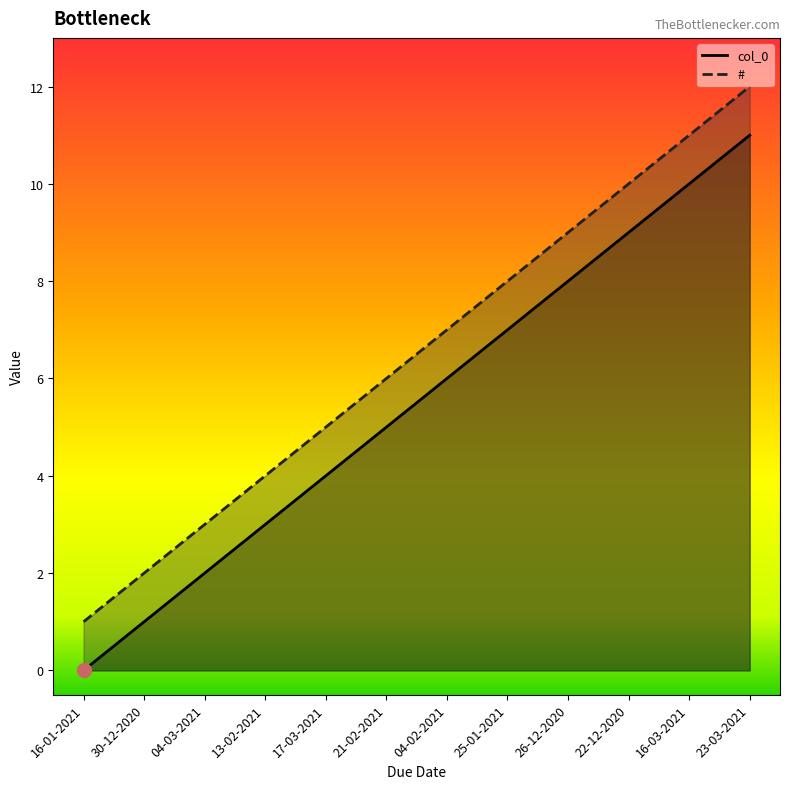

True or false: col_0 and # intersect in this chart.

False